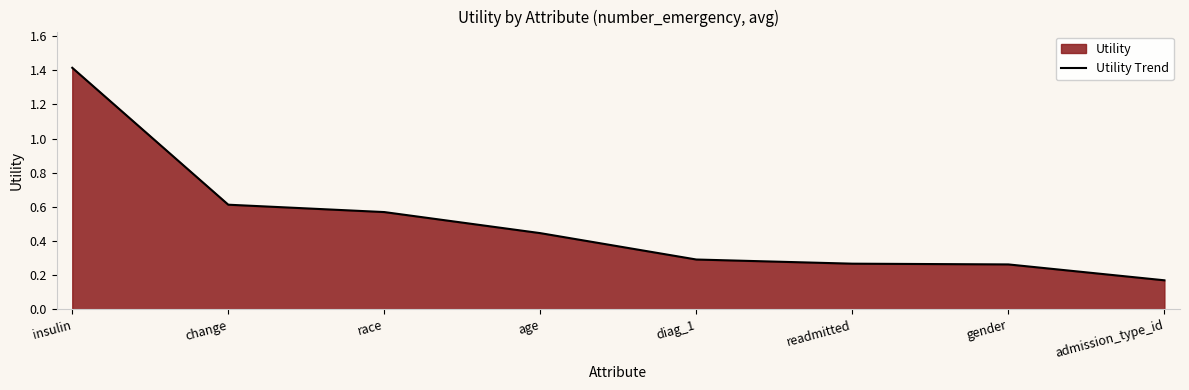

Reading left to right, transcribe all the data shown in this chart.

insulin=1.4	change=0.6	race=0.6	age=0.4	diag_1=0.3	readmitted=0.3	gender=0.3	admission_type_id=0.2